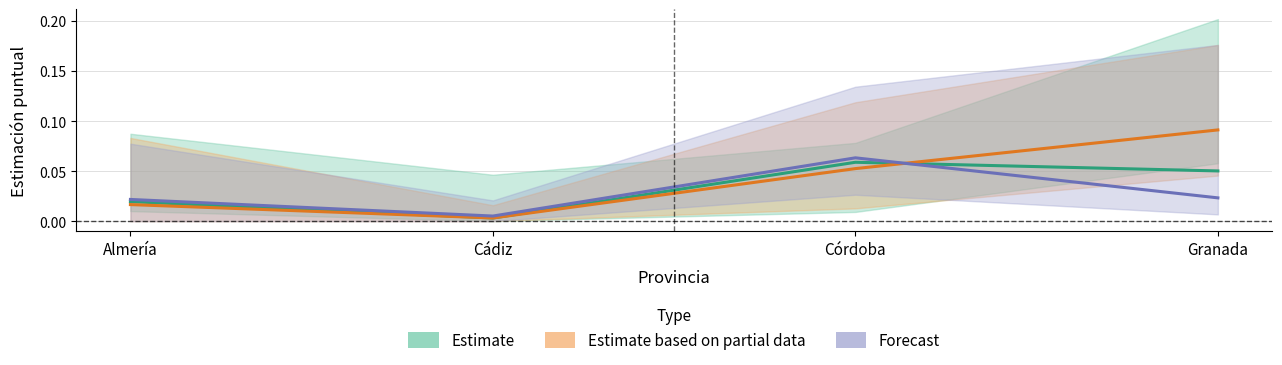

Count the number of data series in this chart.

3